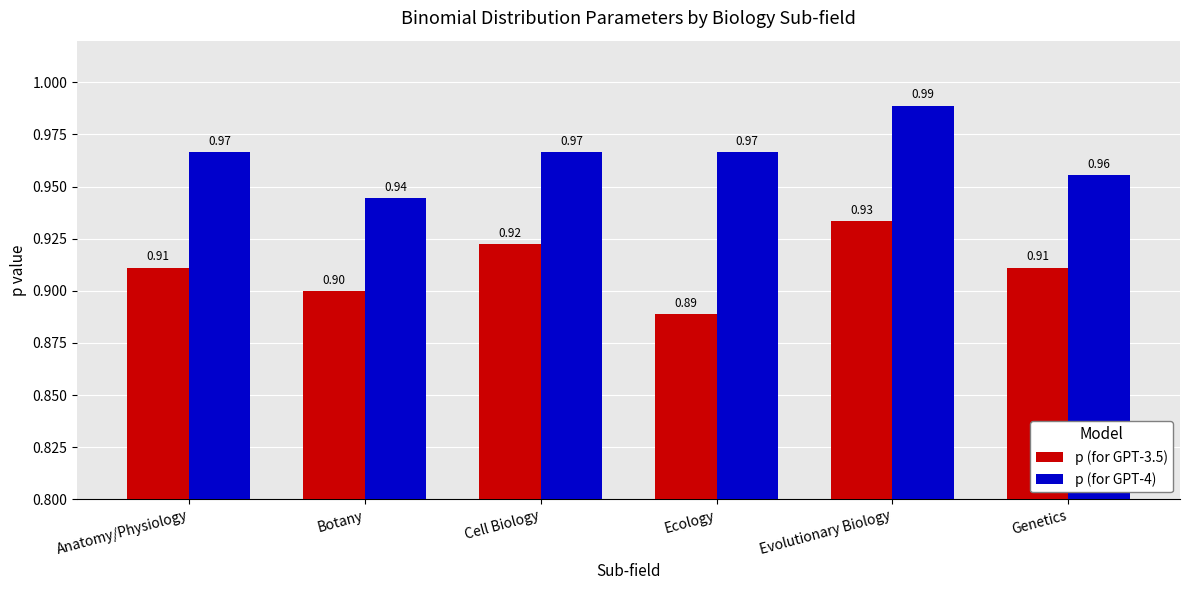

What is the maximum value for p (for GPT-3.5)?

0.9